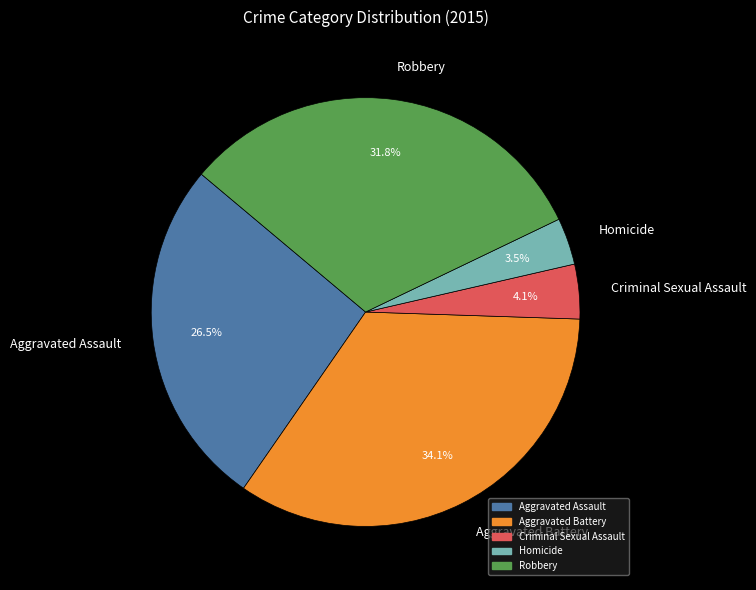

What percentage do Aggravated Battery and Aggravated Assault together represent?

60.6%